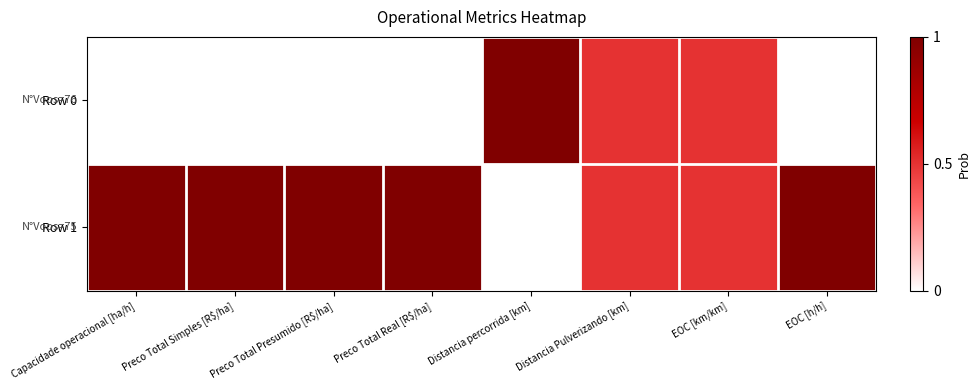

Reading right to left, transcribe all the data shown in this chart.

Row 0: EOC [h/h]=0.0	EOC [km/km]=0.5	Distancia Pulverizando [km]=0.5	Distancia percorrida [km]=1.0	Preco Total Real [R$/ha]=0.0	Preco Total Presumido [R$/ha]=0.0	Preco Total Simples [R$/ha]=0.0	Capacidade operacional [ha/h]=0.0
Row 1: EOC [h/h]=1.0	EOC [km/km]=0.5	Distancia Pulverizando [km]=0.5	Distancia percorrida [km]=0.0	Preco Total Real [R$/ha]=1.0	Preco Total Presumido [R$/ha]=1.0	Preco Total Simples [R$/ha]=1.0	Capacidade operacional [ha/h]=1.0